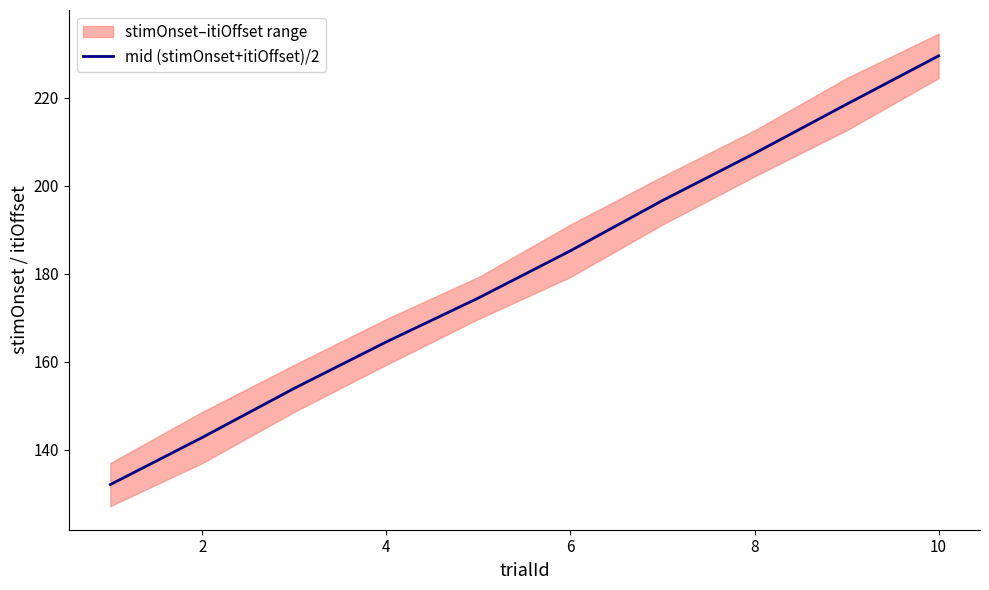

What is the highest value of the mid (stimOnset+itiOffset)/2 series?

229.5